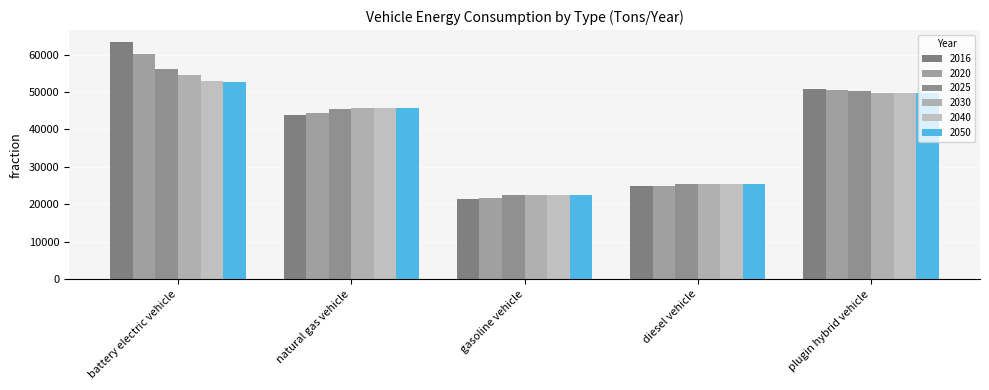

How many groups of bars are there?

5